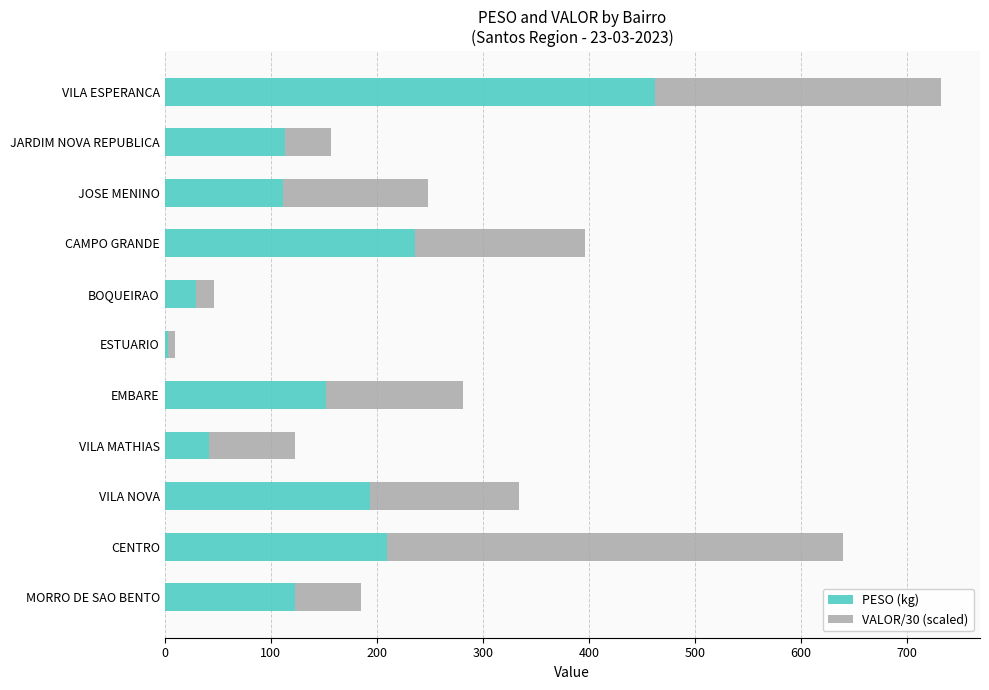

At which label does PESO (kg) reach its peak?

VILA ESPERANCA